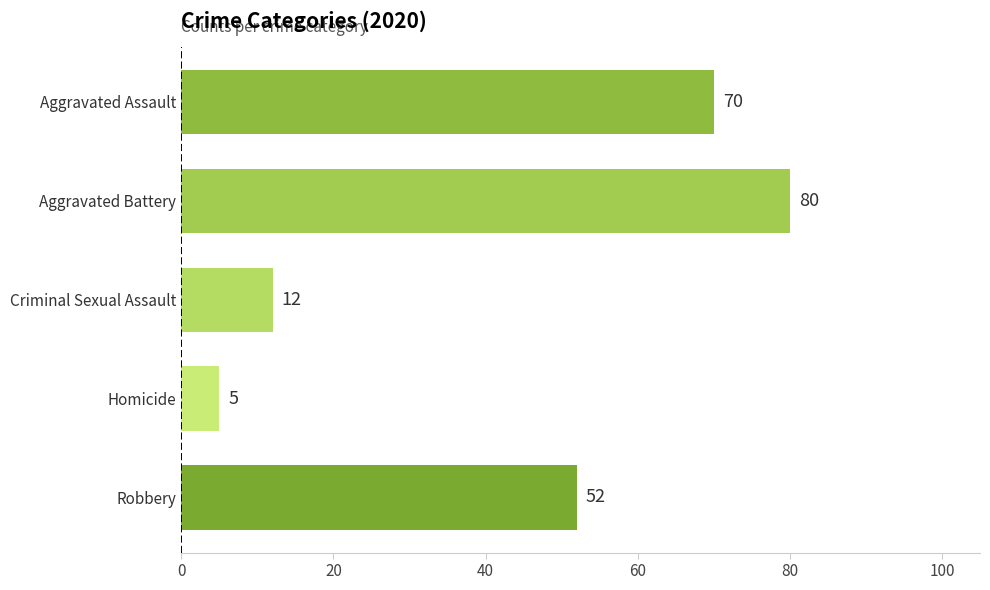

What is the average value?

44